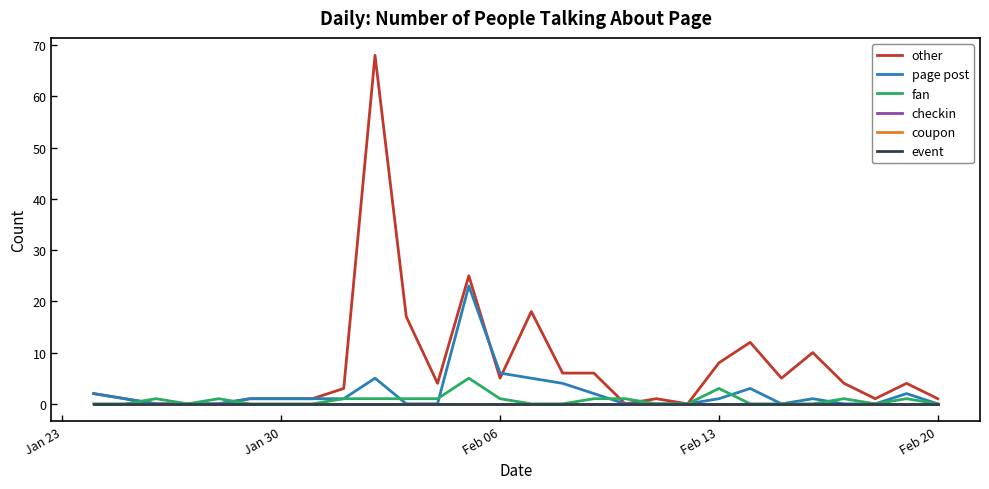

Which series has the largest total across all categories?

other